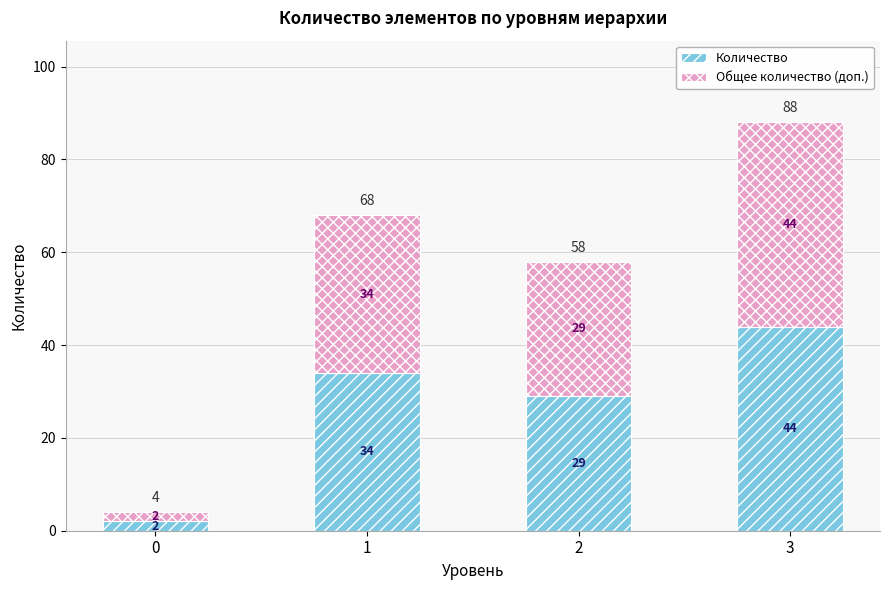

How many Количество values are between 29 and 44?

3